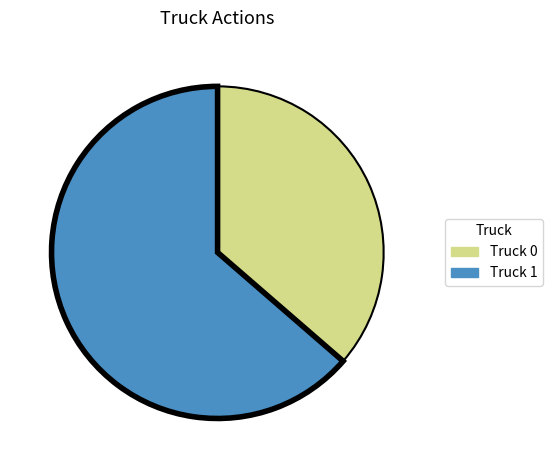

Which has a higher value, Truck 0 or Truck 1?

Truck 1